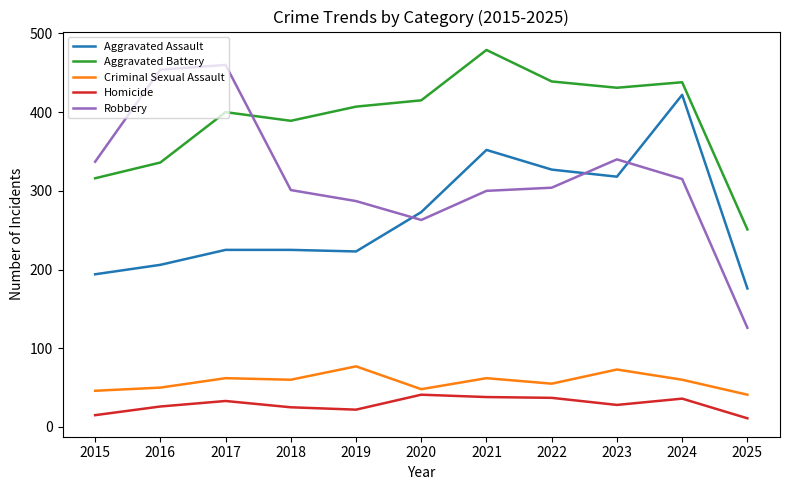

Is the value of Criminal Sexual Assault at 2015 greater than the value of Robbery at 2015?

No